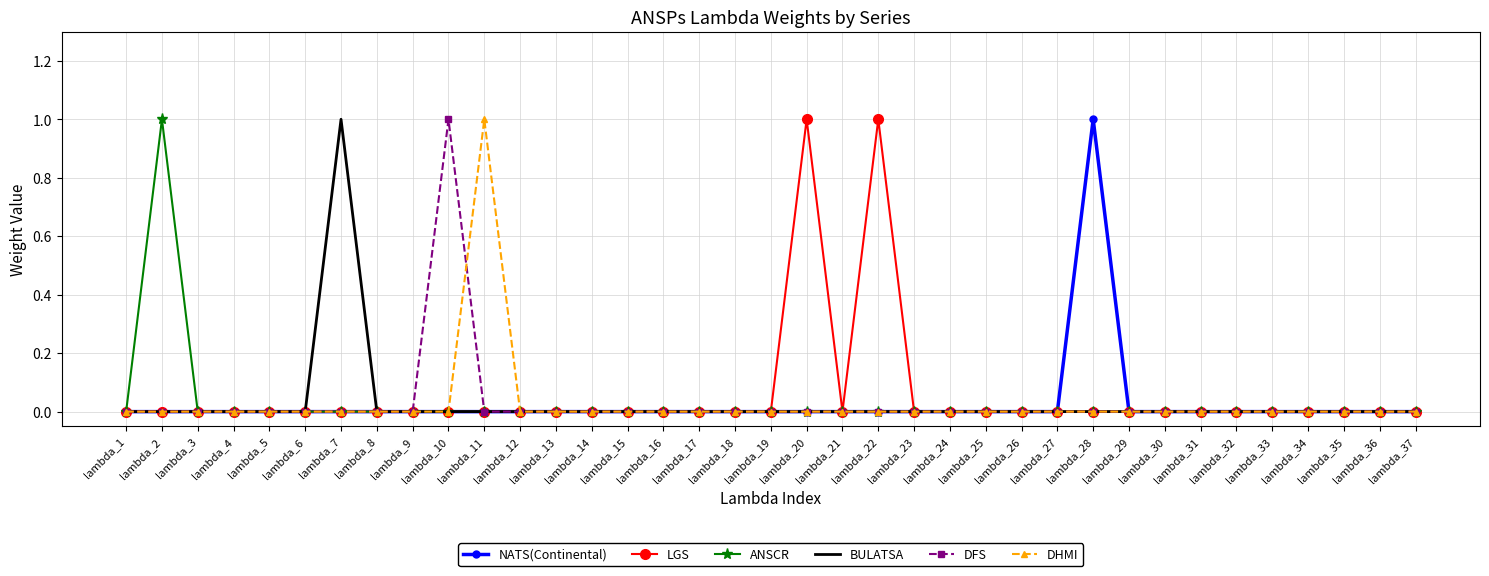

The DHMI series shows 0 at lambda_16. True or false?

True